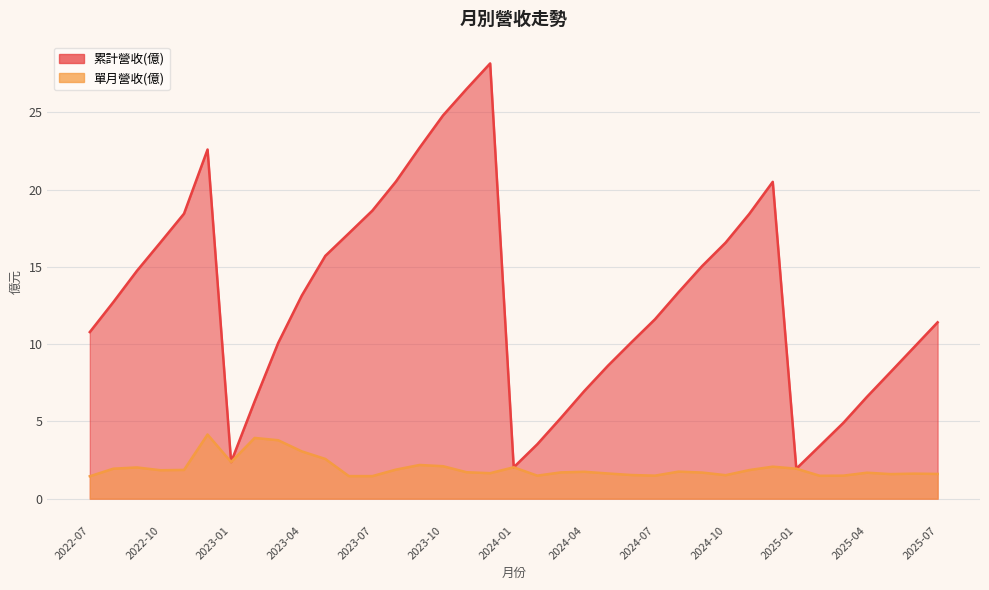

What is the difference between the highest and lowest values at 2024-08?

11.6